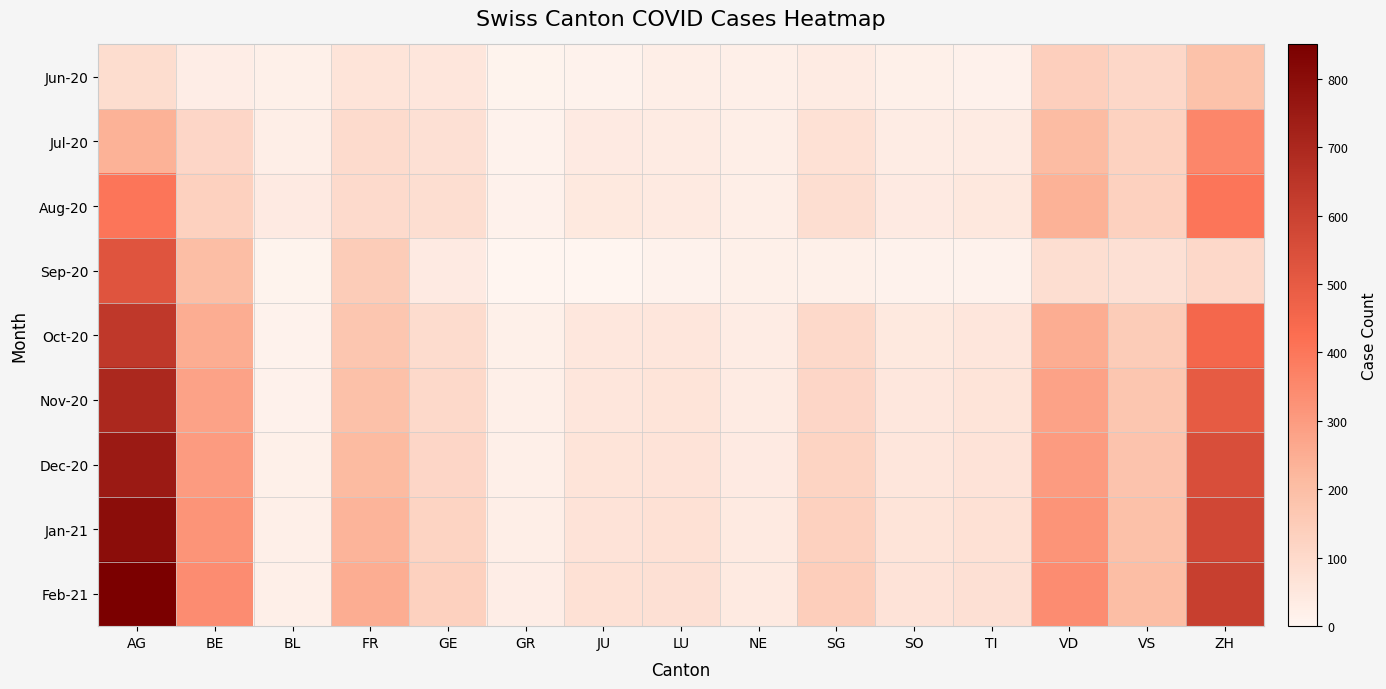

What is the smallest value displayed?

3